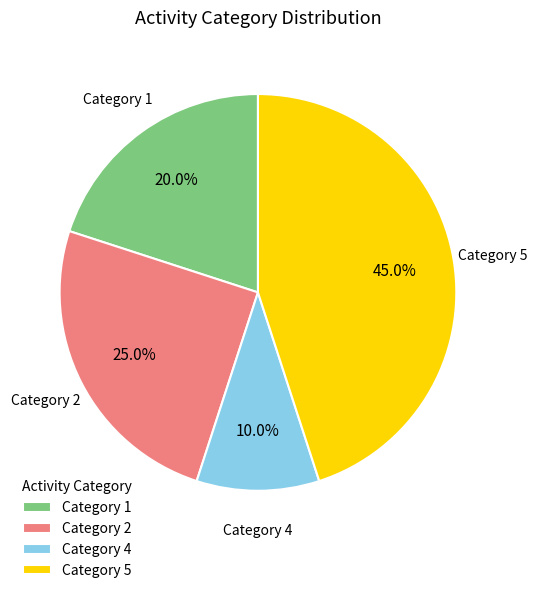

Combined, what portion of the pie is Category 5 and Category 1?

65.0%